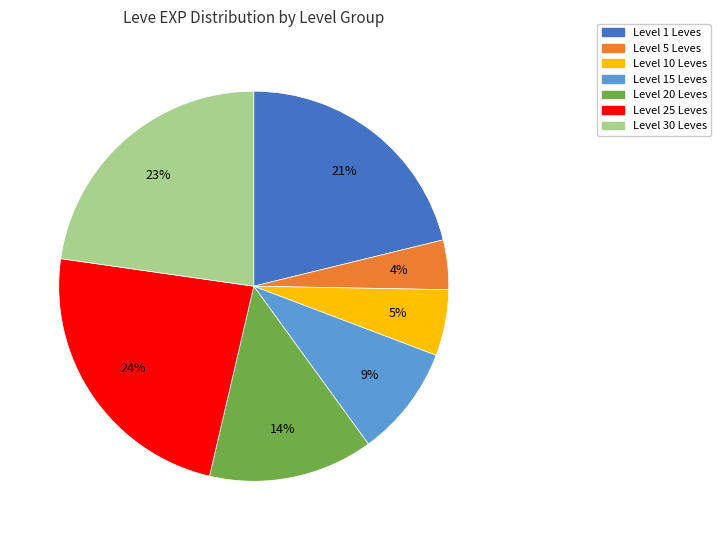

To the nearest percent, what is the average slice percentage?

14%